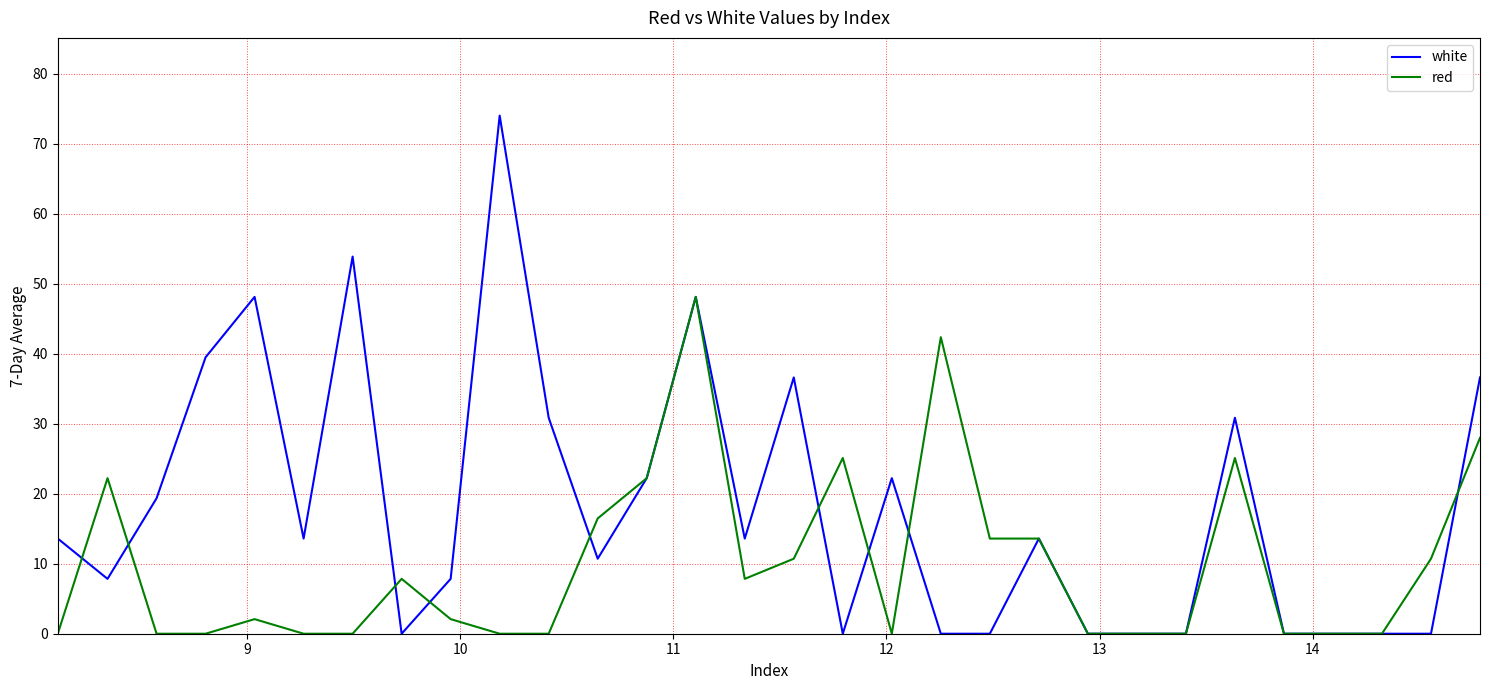

Rank the series by their maximum value, from highest to lowest.

white, red